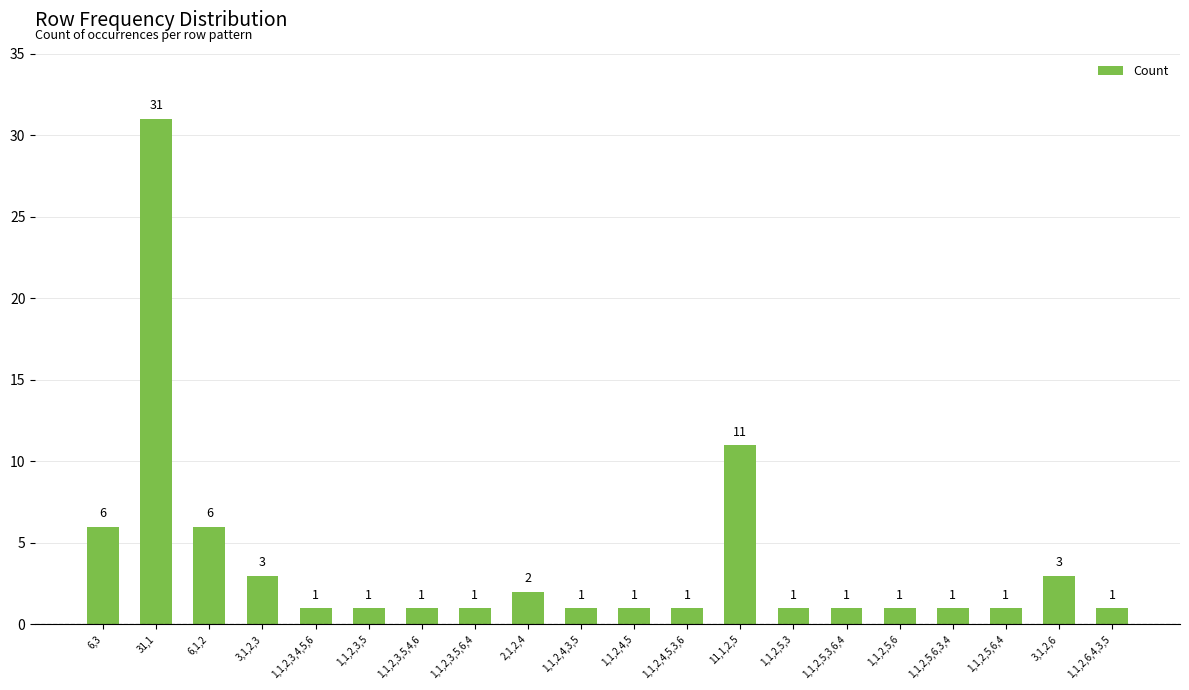

At which category does the chart reach its peak across all series?

31,1